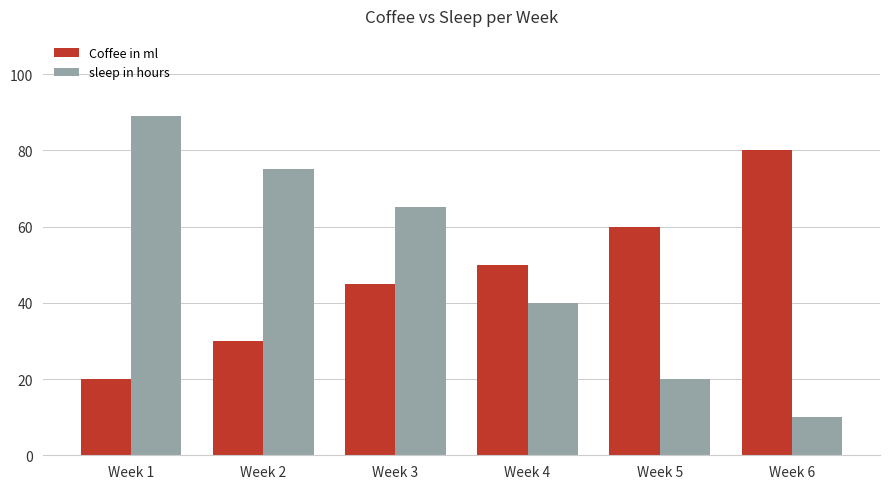

What is the sum of all sleep in hours values?

299